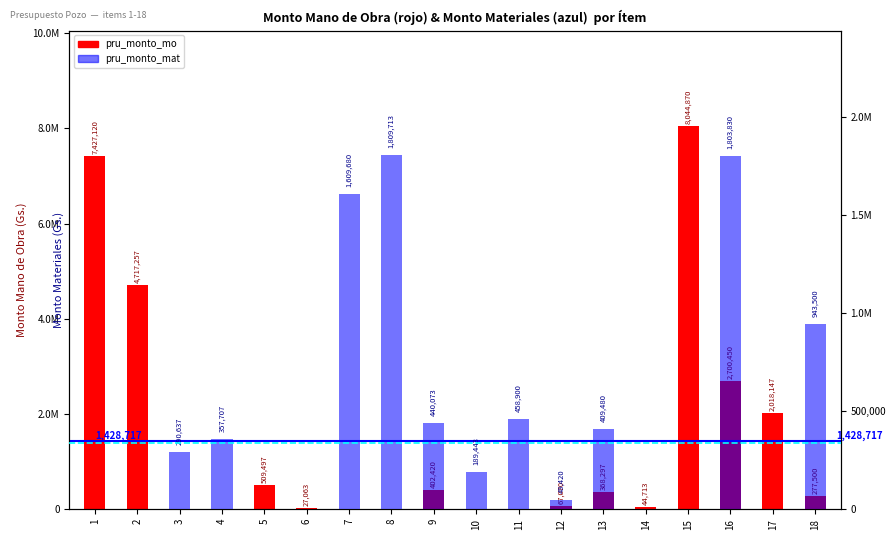

What is the difference between the maximum and minimum values in the pru_monto_mo series?

8044870